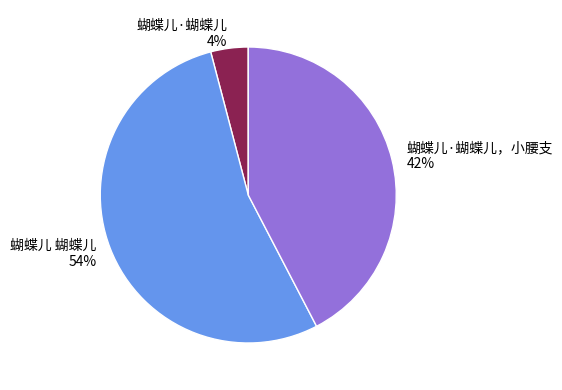

Count the number of slices in the pie.

3